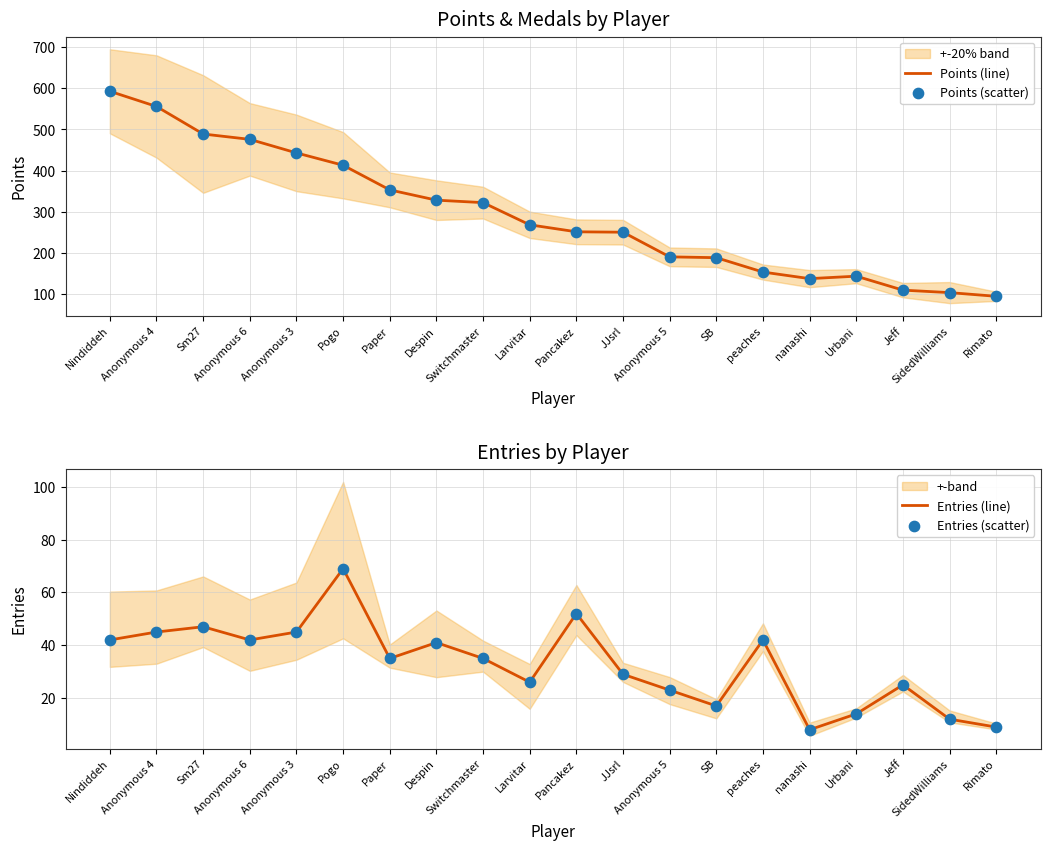

Which series has the largest total across all categories?

Points (line)